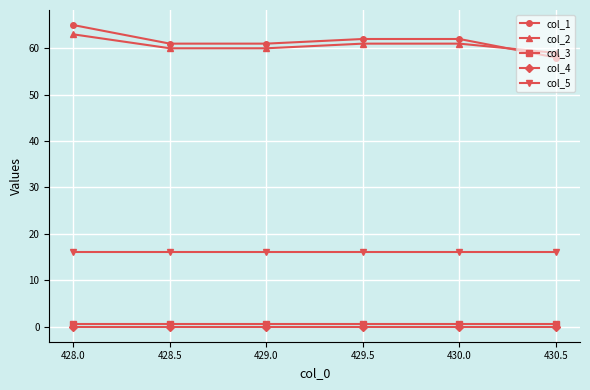

What is the label of the 4th point from the left?

429.5